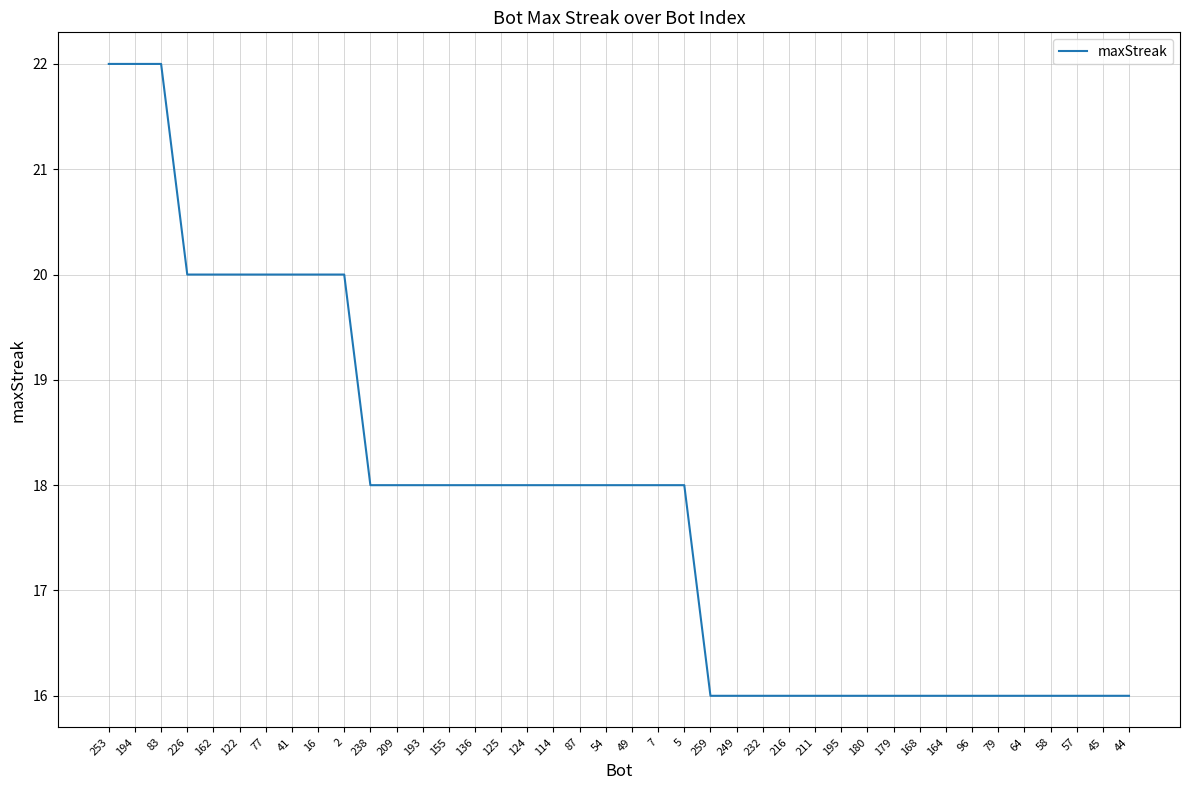

Count the number of data series in this chart.

1